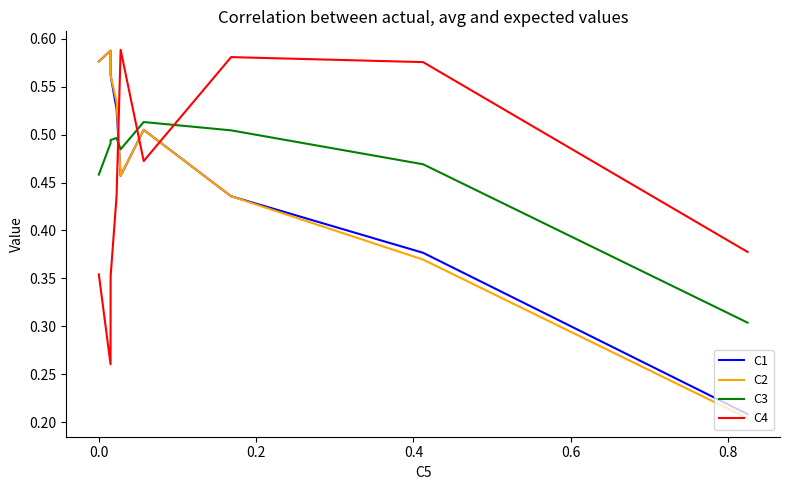

What is the difference between the maximum and minimum values in the C4 series?

0.3